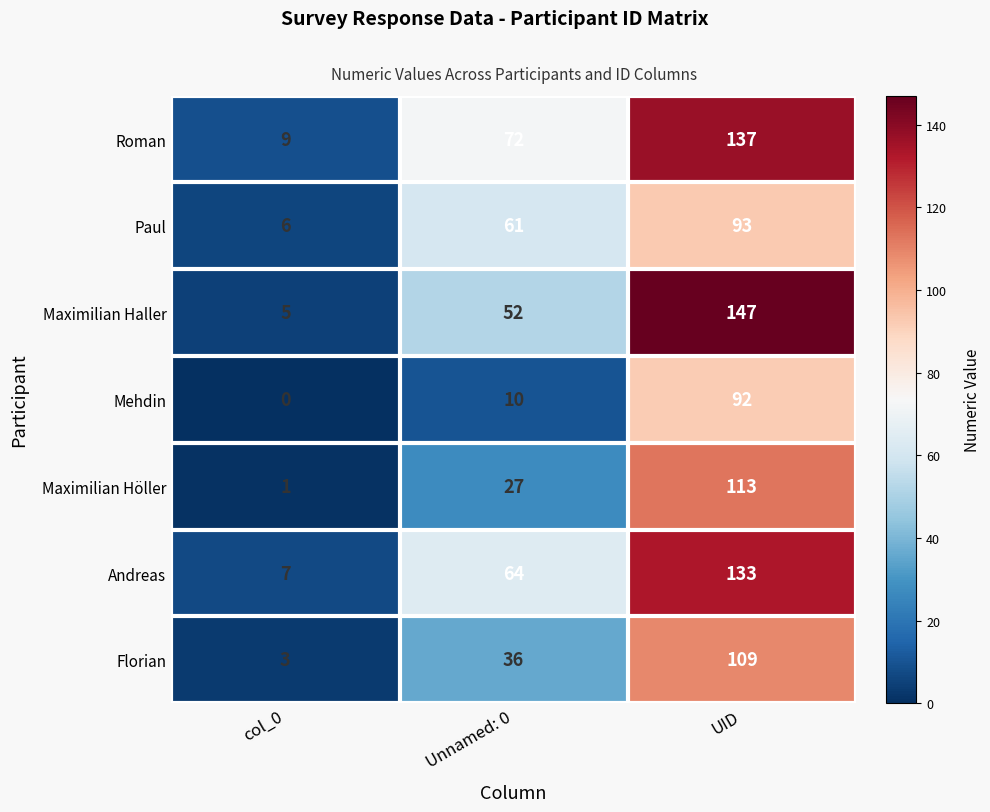

Reading left to right, transcribe all the data shown in this chart.

Roman: 9	72	137
Paul: 6	61	93
Maximilian Haller: 5	52	147
Mehdin: 0	10	92
Maximilian Höller: 1	27	113
Andreas: 7	64	133
Florian: 3	36	109